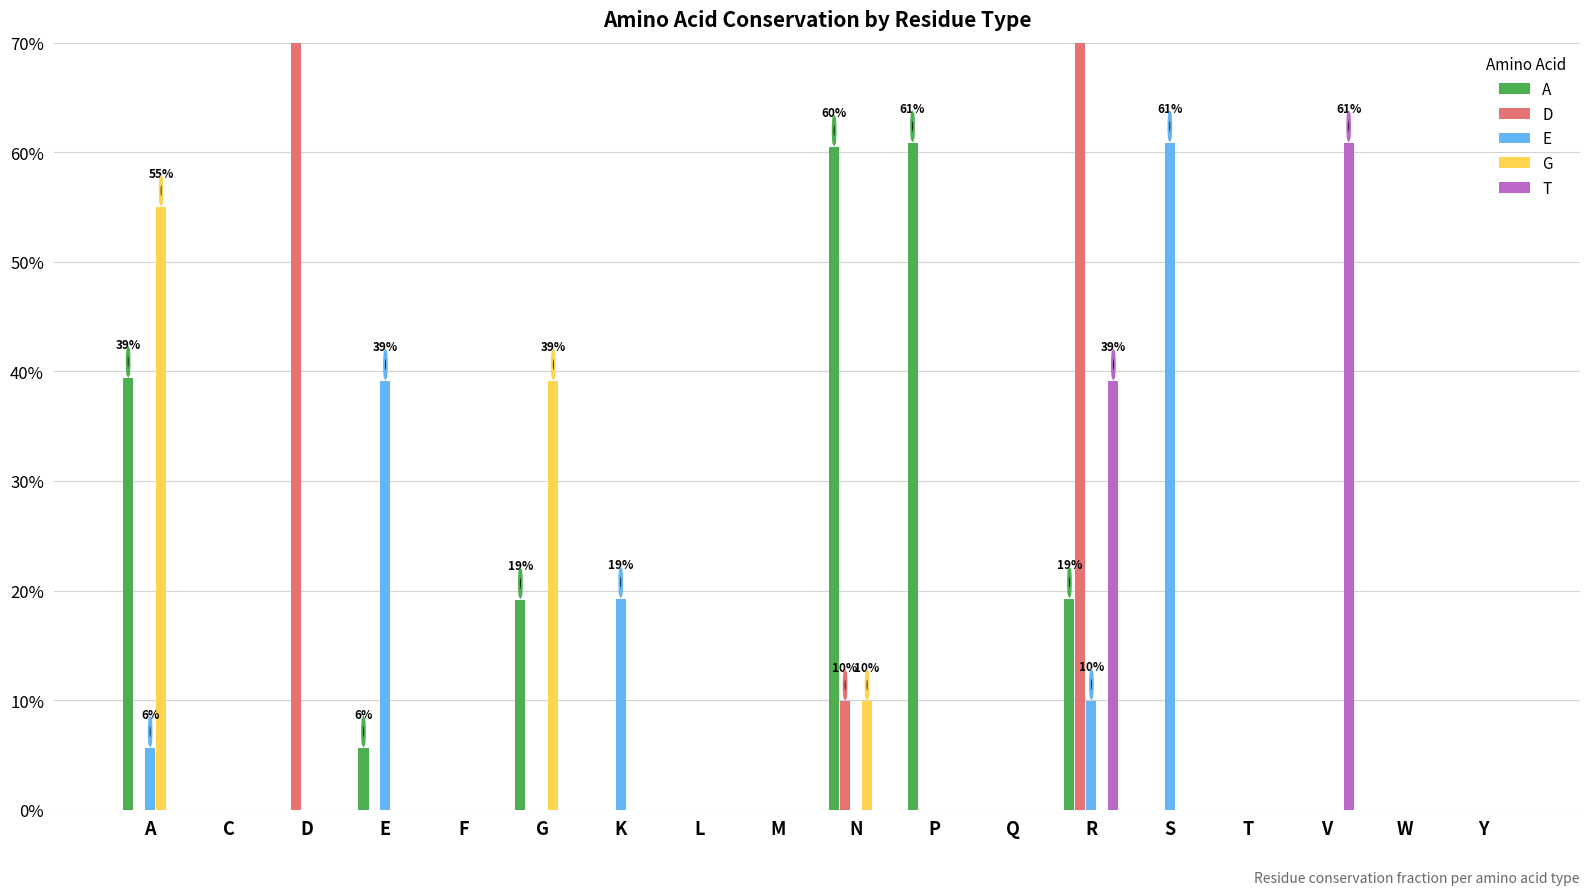

Are the bars horizontal?

No